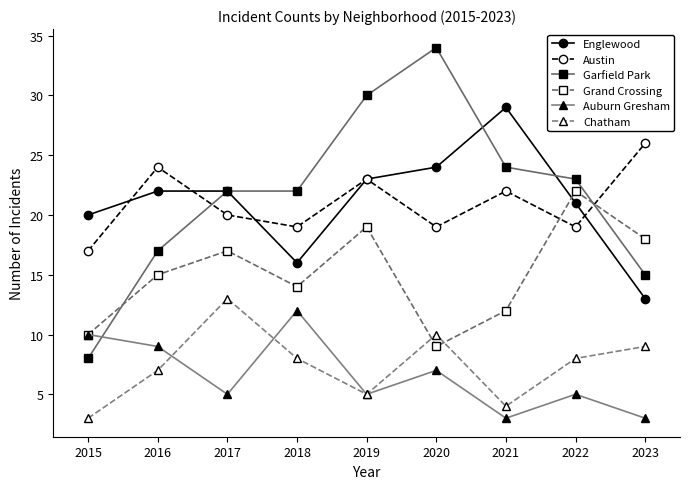

What is the maximum value shown in the chart?

34